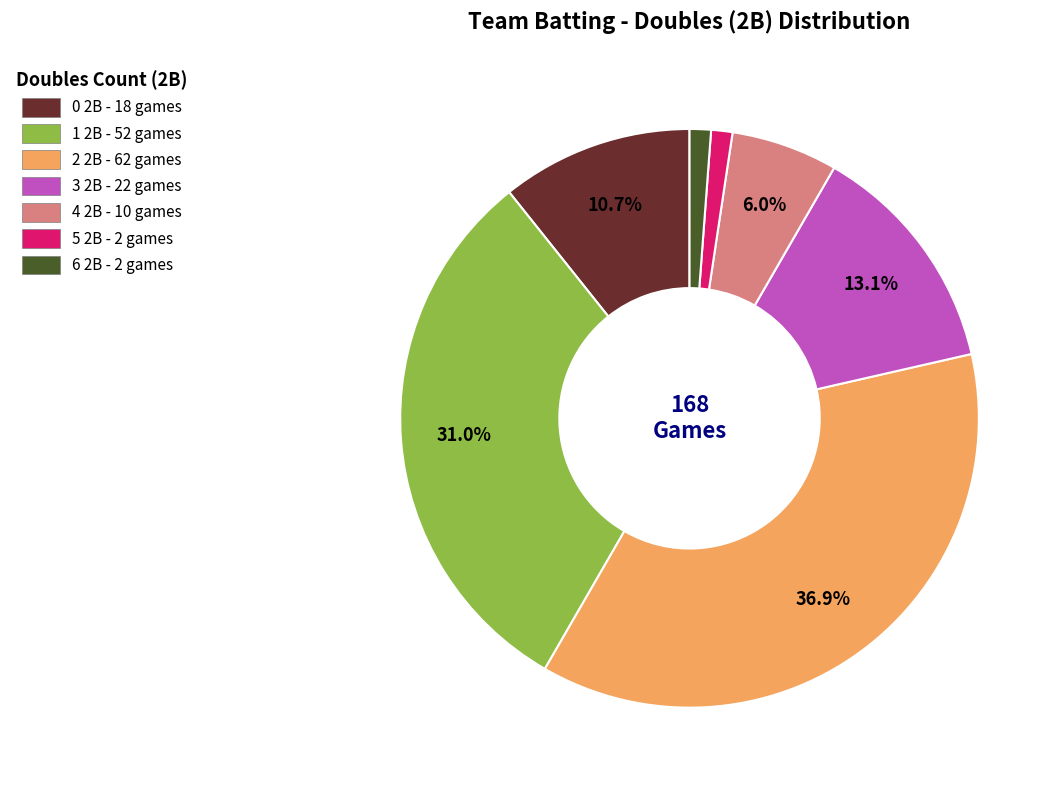

Do 6 2B - 2 games and 5 2B - 2 games together represent more than half of the pie?

No